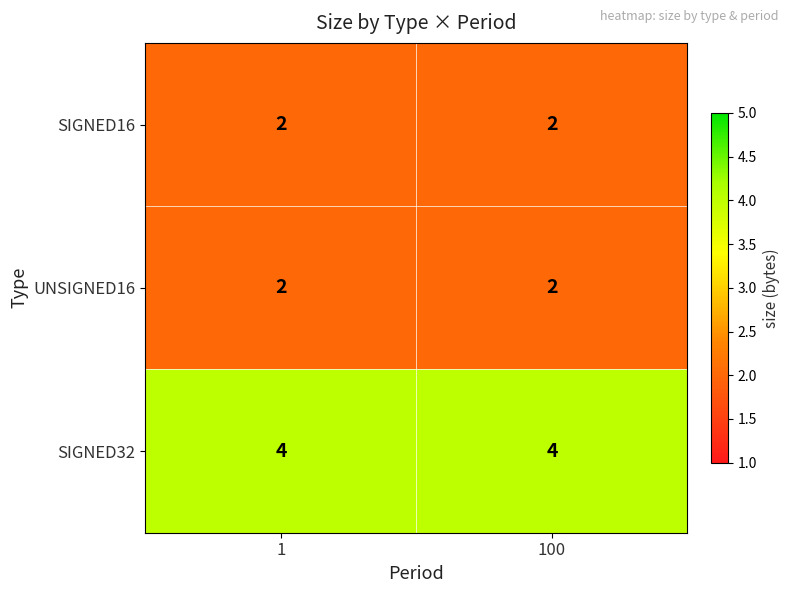

What is the total value across all series at 1?

8